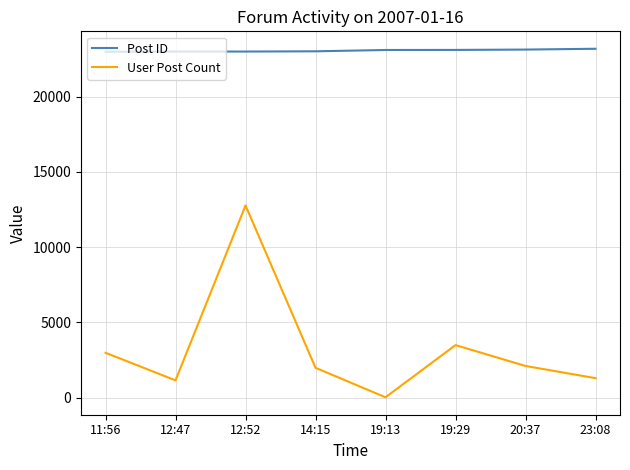

What is the difference between the second highest and minimum values in the User Post Count series?

3465